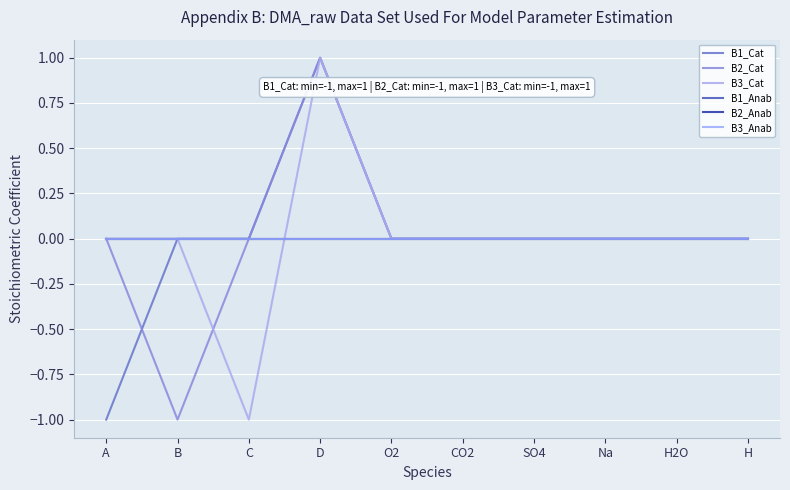

Does the chart have visible grid lines?

Yes